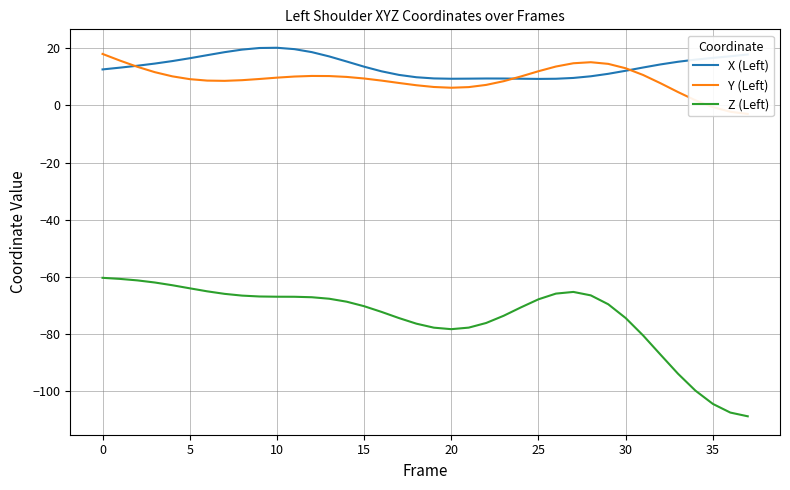

True or false: Z (Left) and X (Left) intersect in this chart.

False